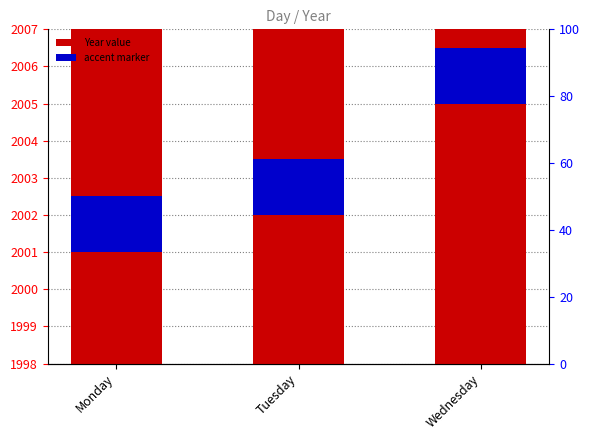

Where is the data nearest to the value 2003?

Tuesday